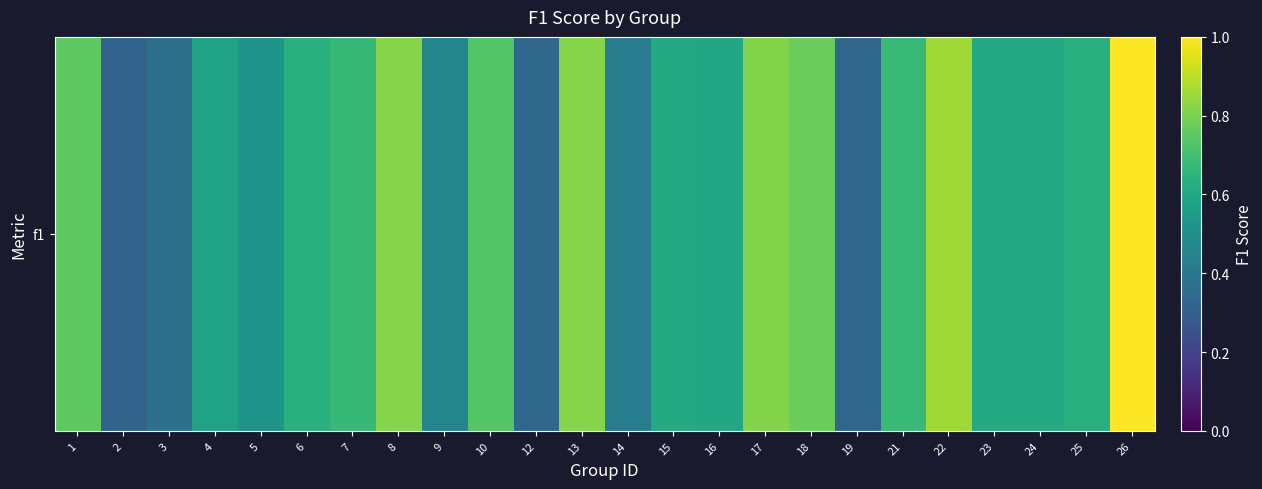

What is the maximum value shown in the chart?

1.0